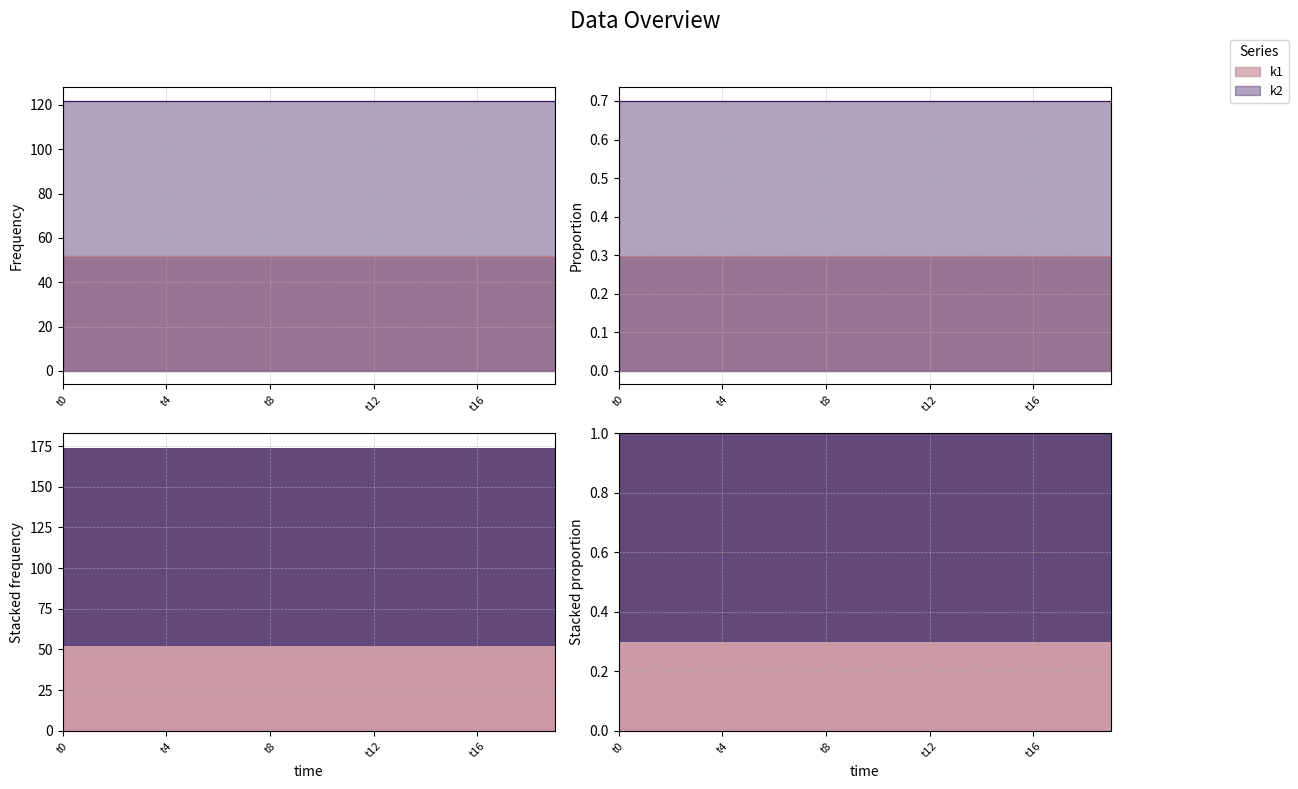

What is the value of the k2 point at the 12th from the left?

122